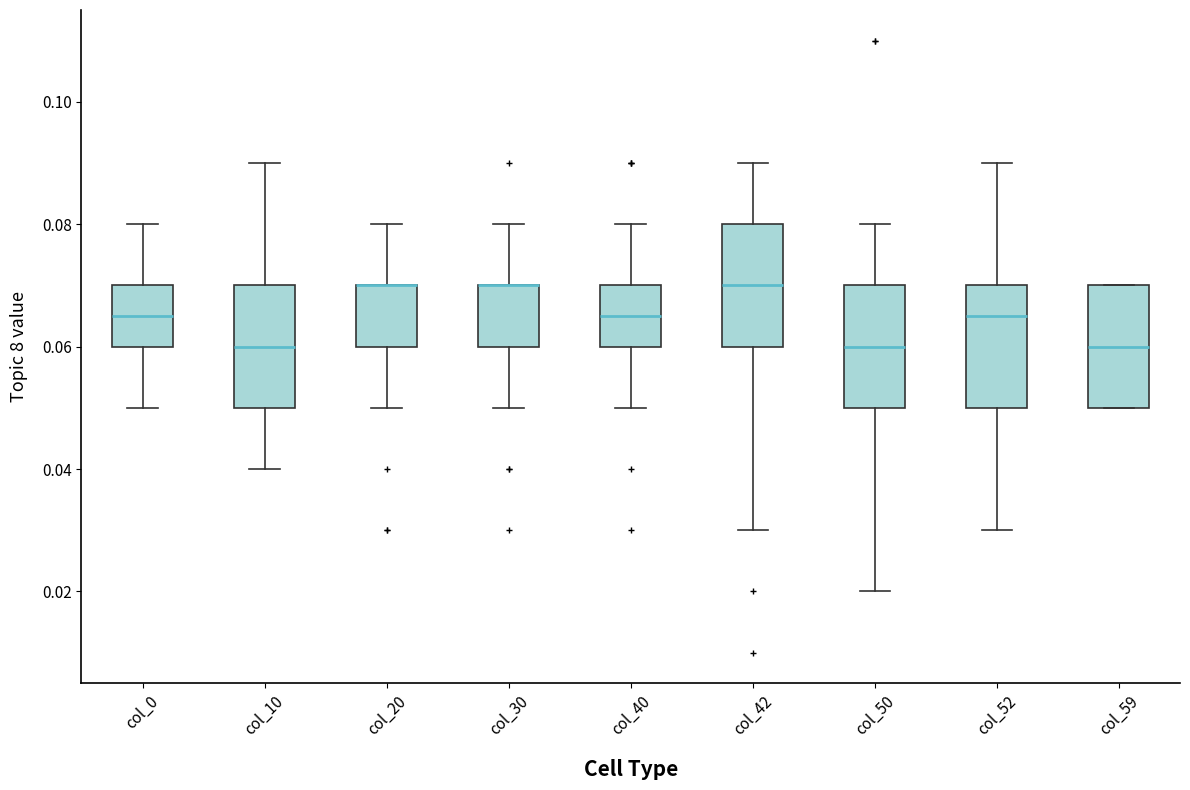

Where does the median line of the box for col_59 sit on the y-axis? The values are not printed on the chart, so give them approximately, as read against the axis.

0.060